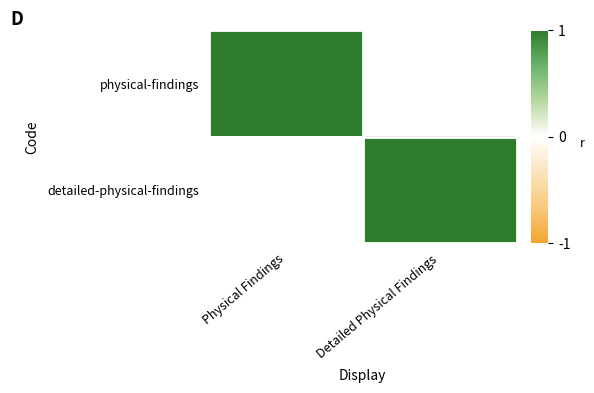

Between Detailed Physical Findings and Physical Findings, which is larger?

Physical Findings